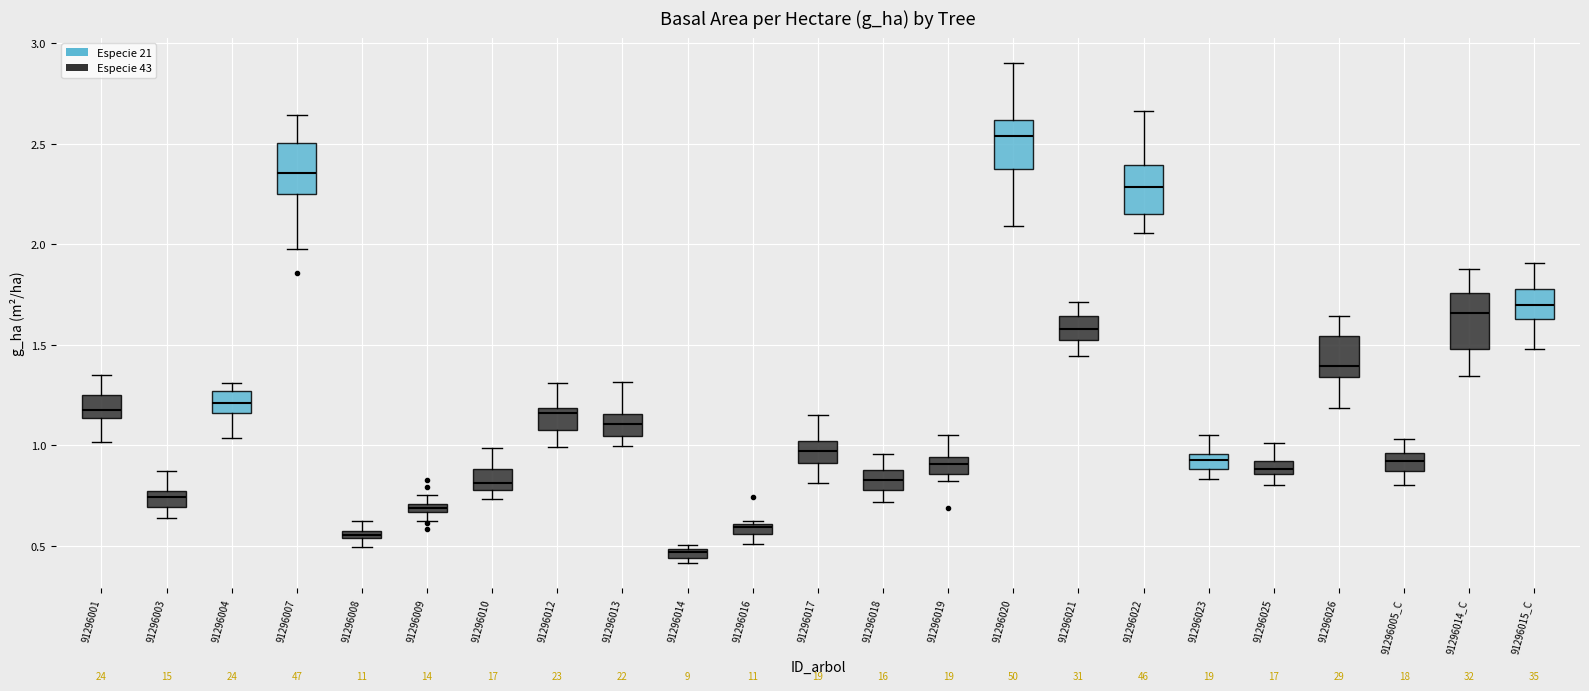

Where does the upper whisker of the box for 91296012 end on the y-axis? The values are not printed on the chart, so give them approximately, as read against the axis.

1.30